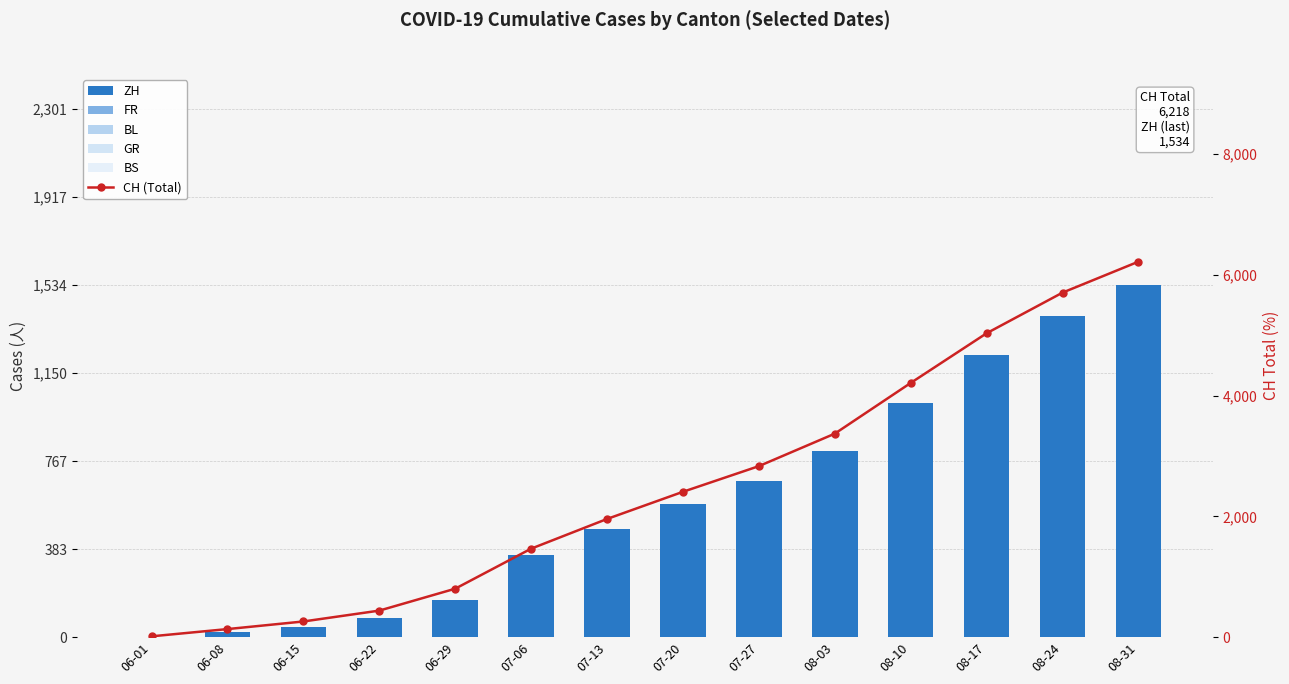

What is the difference between the BL values at 06-29 and 08-17?

102